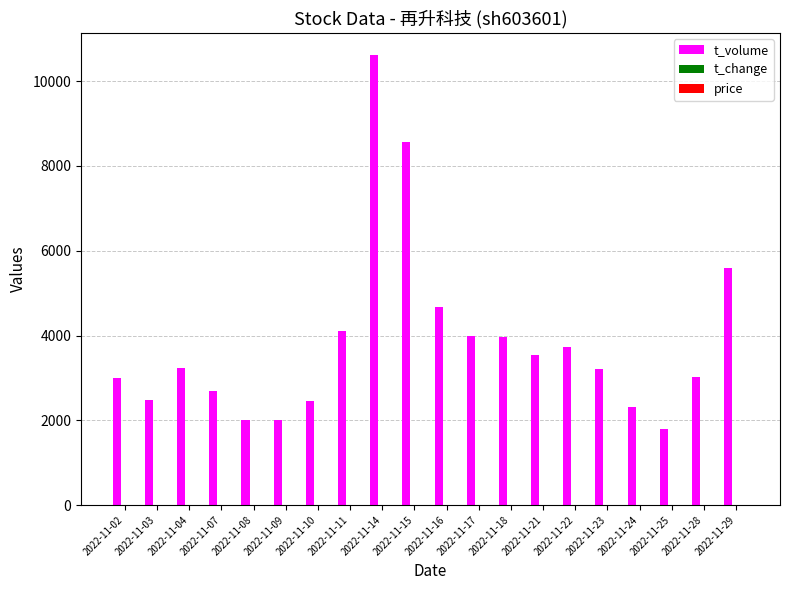

What is the sum of all t_volume values?

76957.0